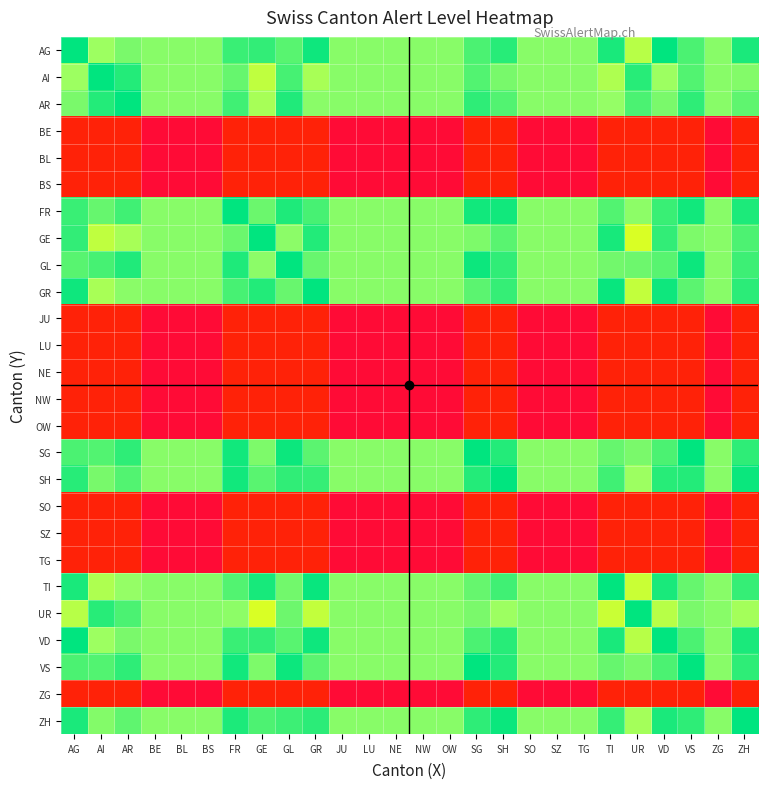

At how many categories does at least one series exceed 0?

26